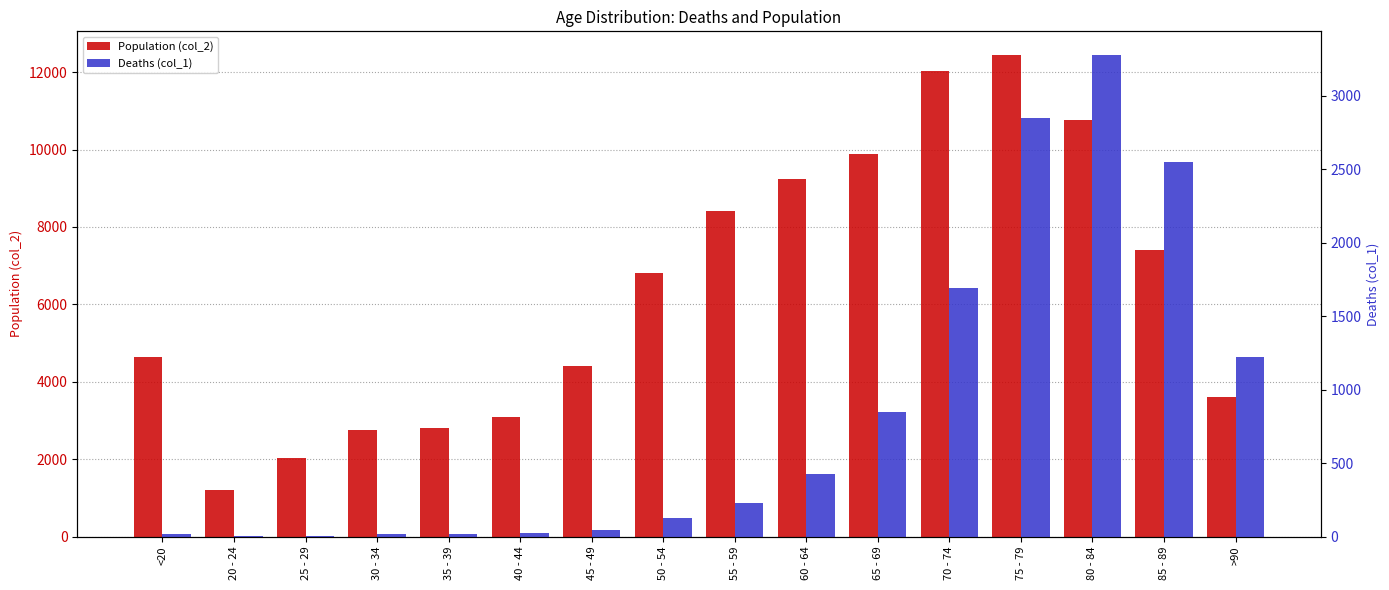

True or false: Deaths (col_1) has a value of 18 at 35 - 39.

True